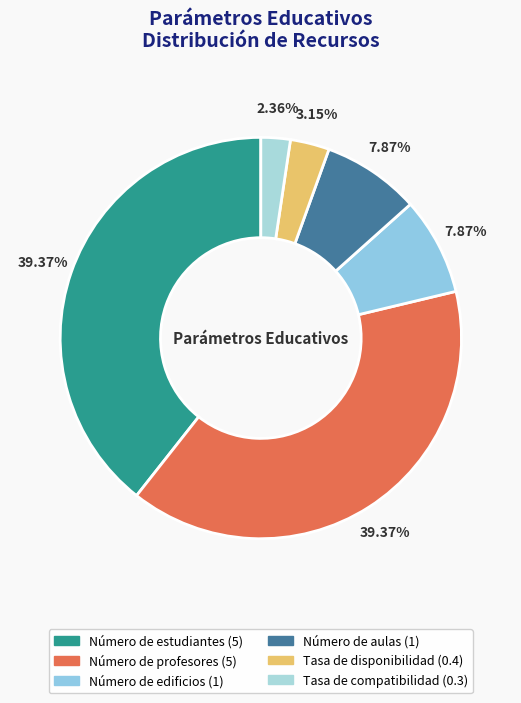

How many slices are in this pie chart?

6